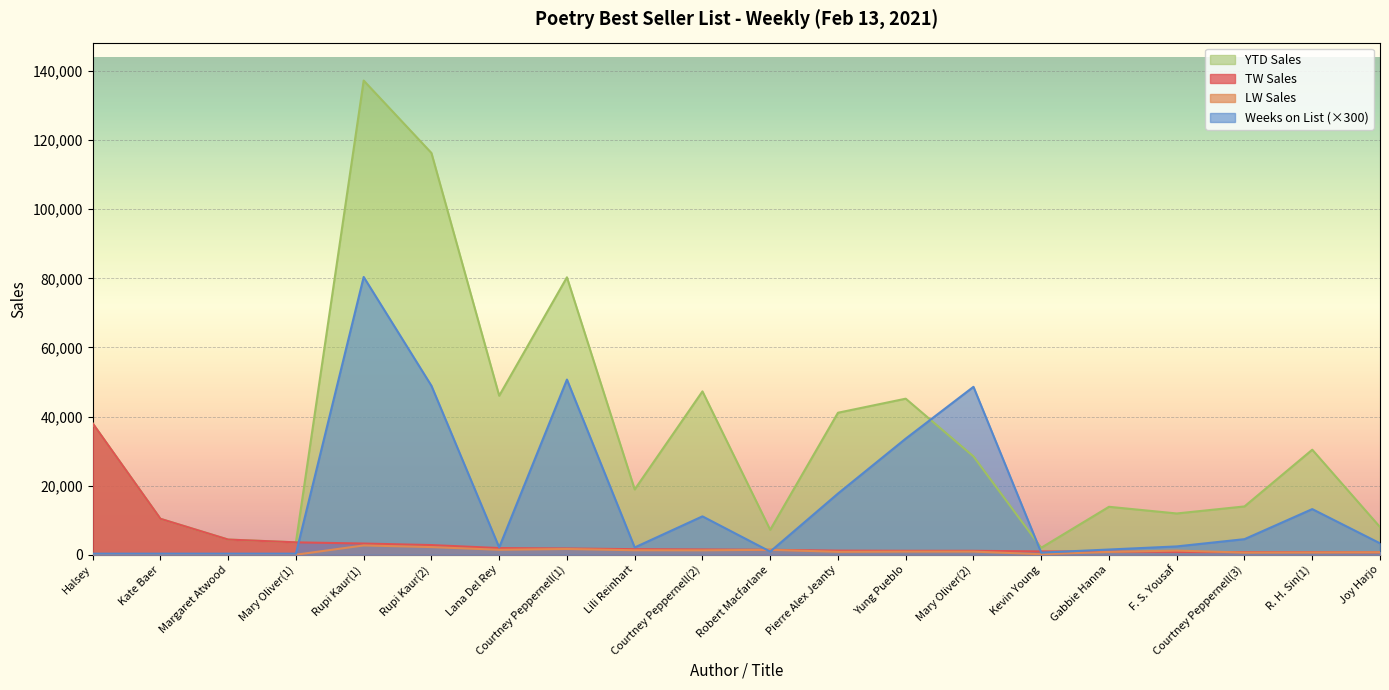

List the series in order of their peak value, lowest first.

LW Sales, TW Sales, Weeks on List (×300), YTD Sales